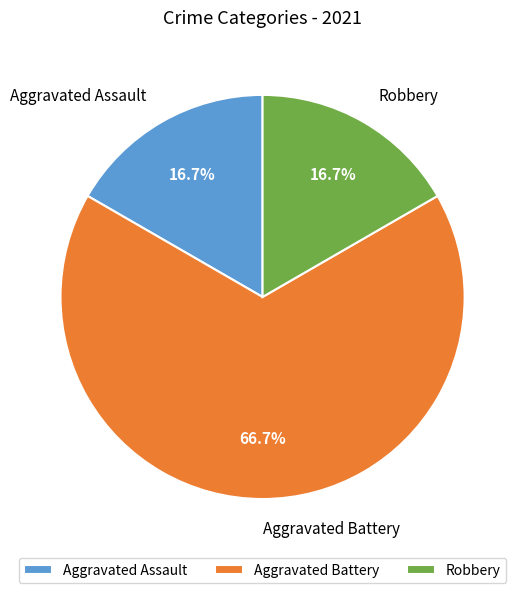

What is the largest slice in the pie chart?

Aggravated Battery